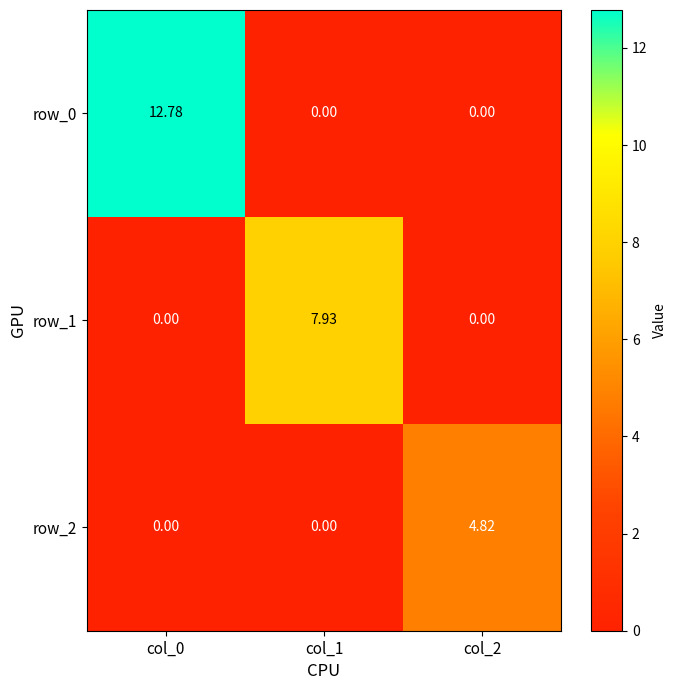

How many values in the row_2 series exceed 0?

1